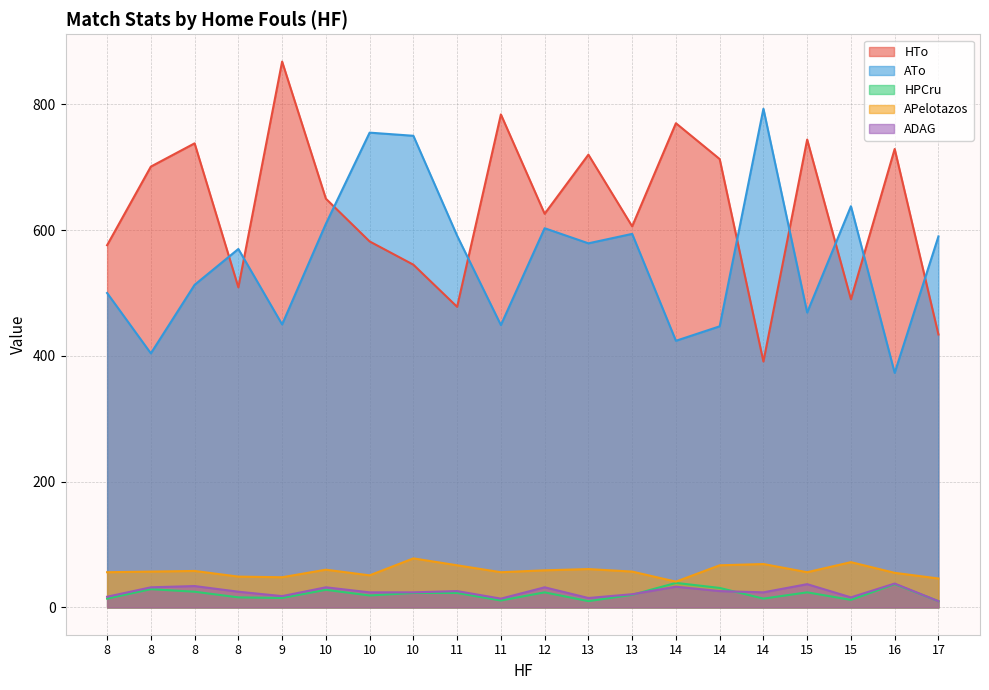

How many data points in APelotazos are less than 57?

9